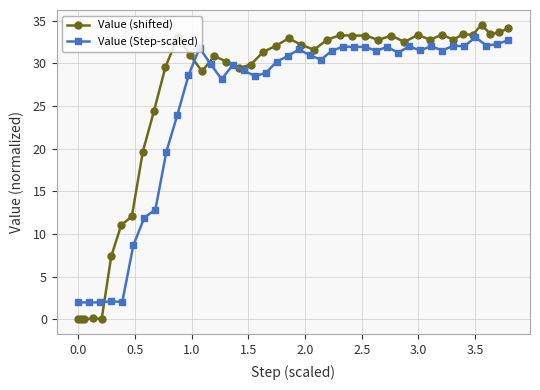

True or false: Value (shifted) has more than 1 interior local peaks.

True